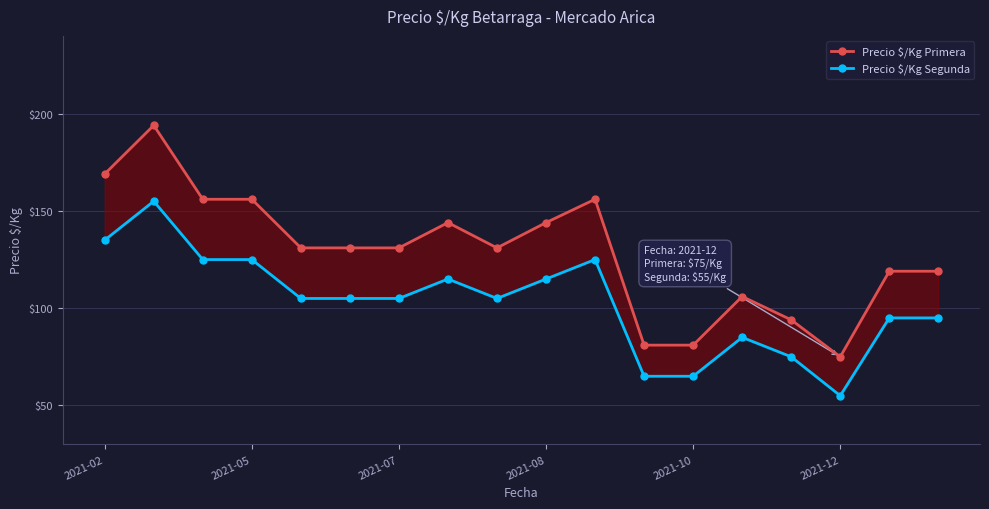

Reading left to right, what are all the values shown in this chart?

Precio $/Kg Primera: 169	194	156	156	131	131	131	144	131	144	156	81	81	106	94	75	119	119
Precio $/Kg Segunda: 135	155	125	125	105	105	105	115	105	115	125	65	65	85	75	55	95	95